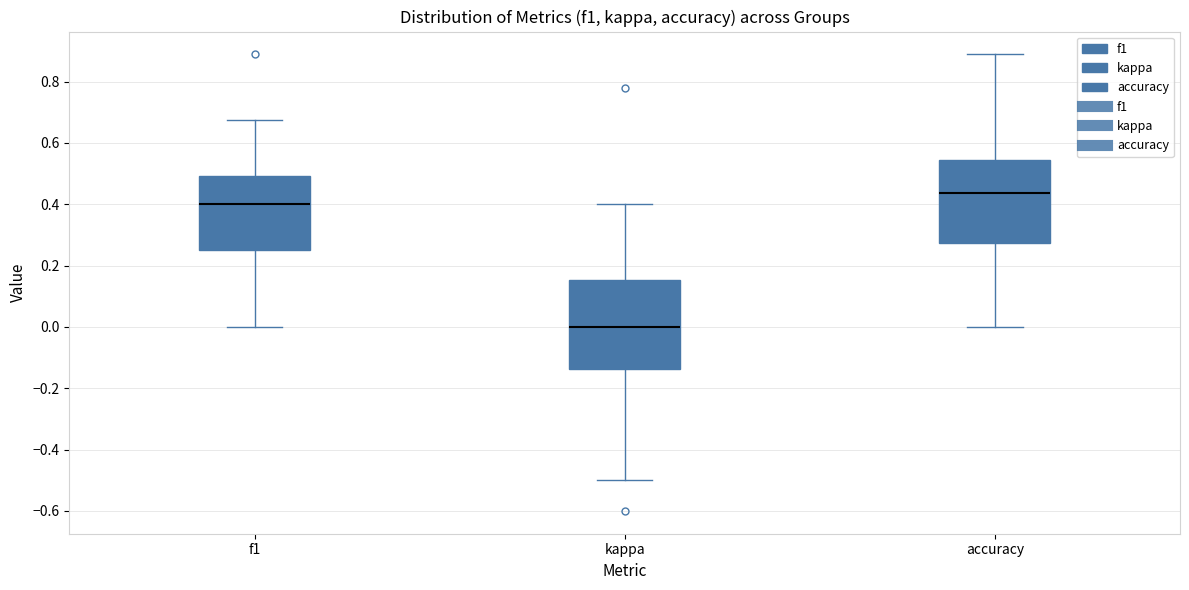

Reading left to right, read every box against the y-axis: the position of its median line, the range the box covers, and the ends of its whiskers. The values are not printed on the chart, so give them approximately, as read against the axis.

f1: median 0.40, box 0.26 to 0.50, whiskers 0.00 to 0.68
kappa: median 0.00, box -0.14 to 0.16, whiskers -0.50 to 0.40
accuracy: median 0.44, box 0.28 to 0.54, whiskers 0.00 to 0.88